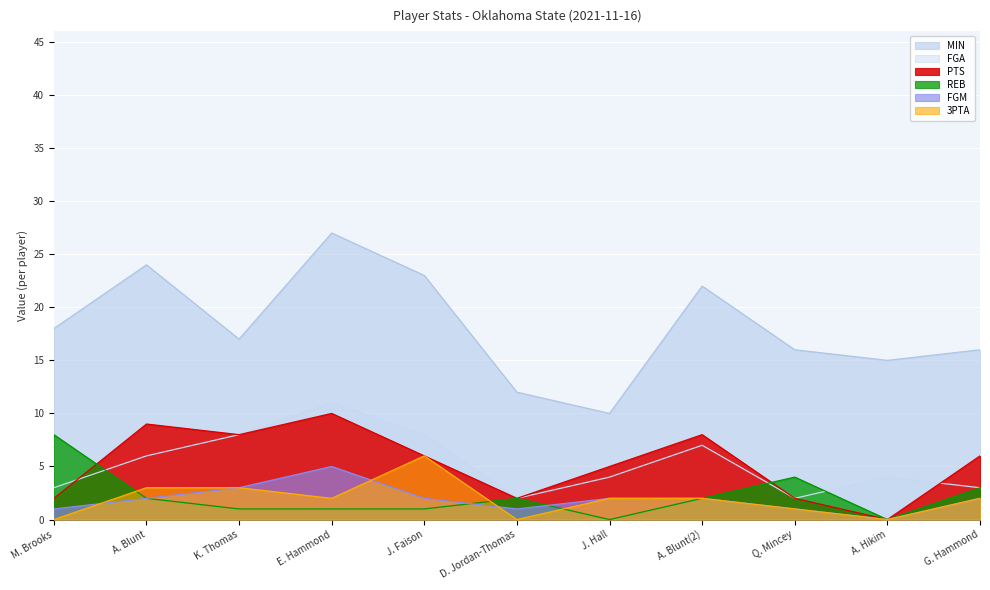

Which series has the largest total across all categories?

MIN